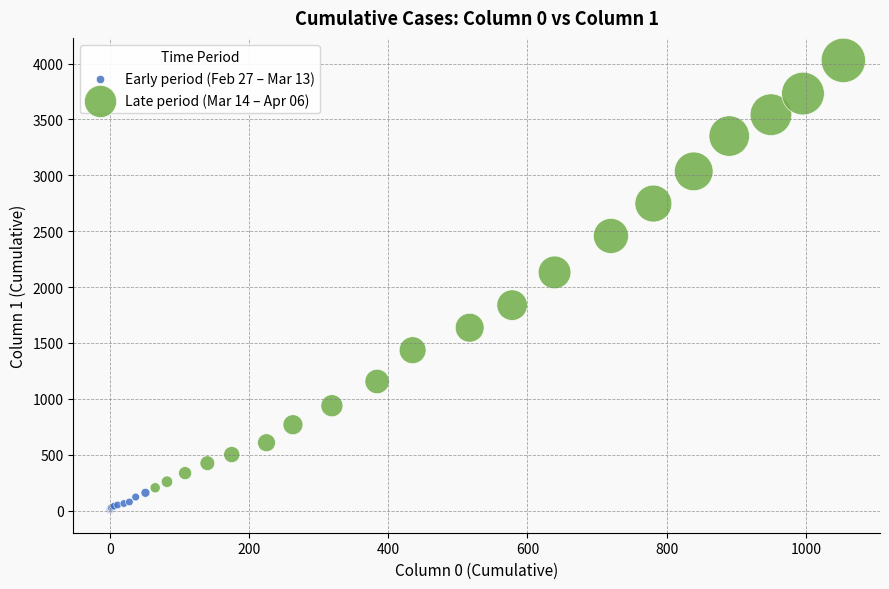

Which series contains the lowest Y value?

Early period (Feb 27 – Mar 13)